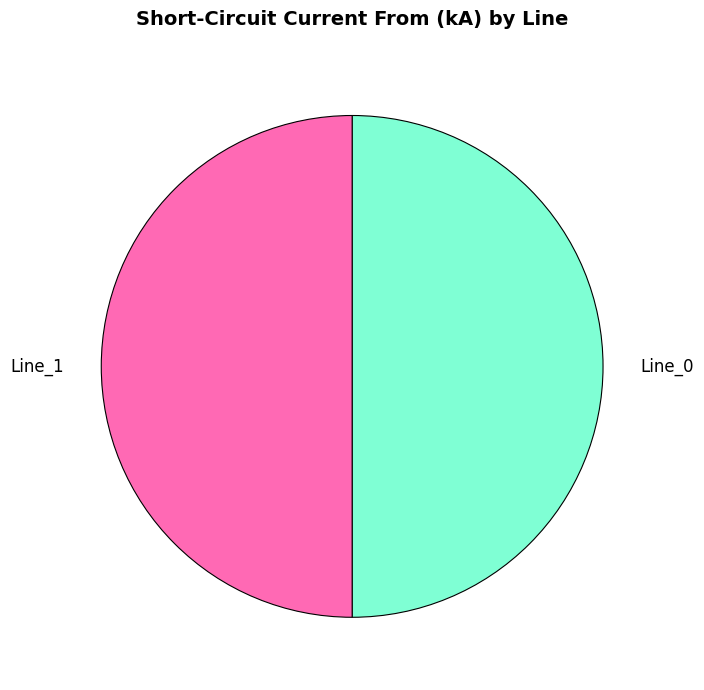

What is the ratio of the value at Line_0 to the value at Line_1?

1.0